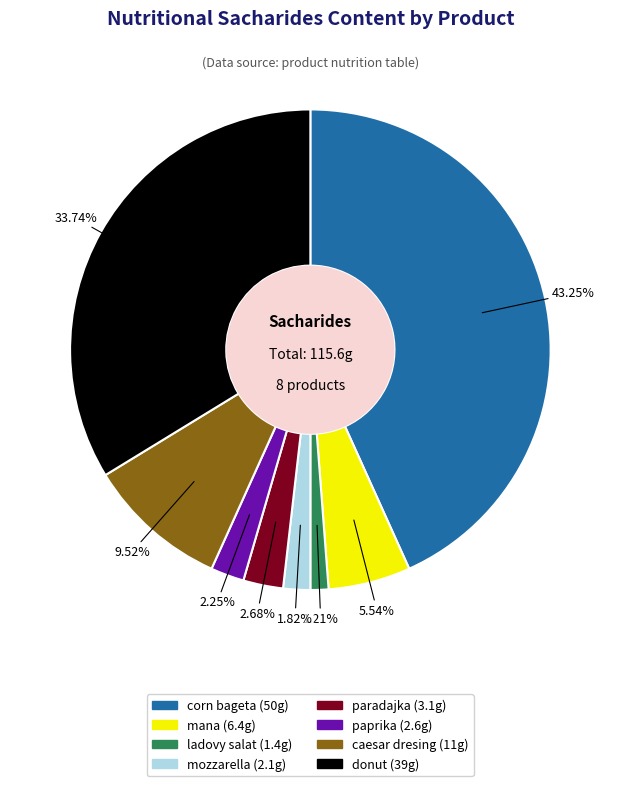

To the nearest percent, what is the combined percentage of corn bageta and caesar dresing?

53%